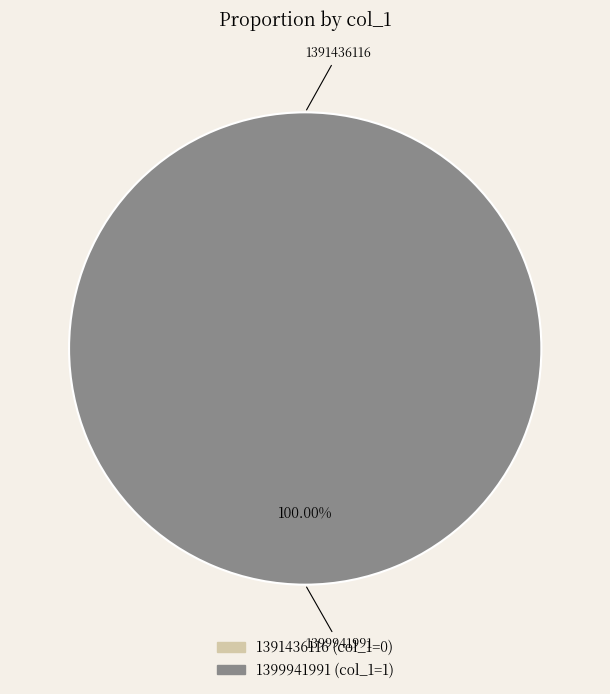

What is the smallest slice in the pie chart?

1391436116